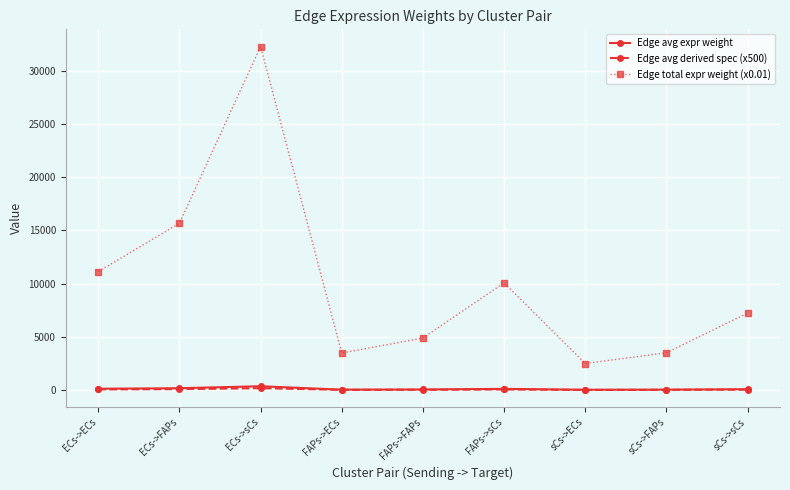

True or false: Edge total expr weight (x0.01) and Edge avg expr weight intersect in this chart.

False